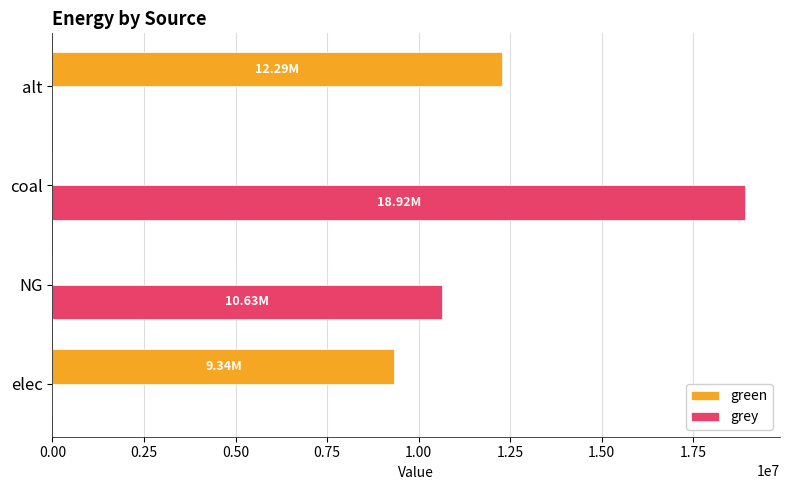

What is the sum of all green values?

21628390.4